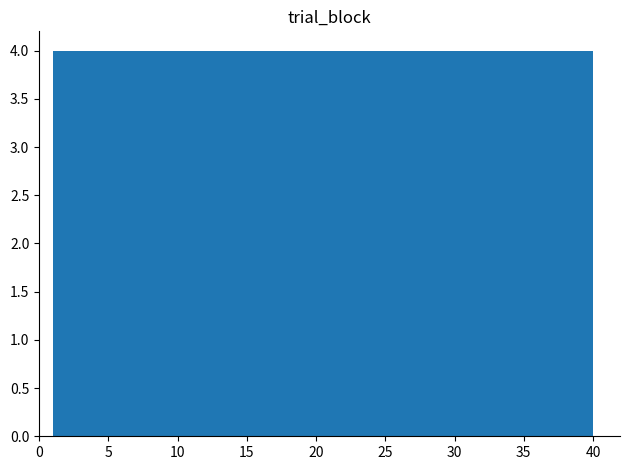

Reading left to right, list every bar in this chart as the range it spans on the x-axis followed by its height. Neither the bar edges nor the heights are printed on the chart, so give them approximately, as read against the axes.

1.0 to 4.9: 4
4.9 to 8.8: 4
8.8 to 12.7: 4
12.7 to 16.6: 4
16.6 to 20.5: 4
20.5 to 24.4: 4
24.4 to 28.3: 4
28.3 to 32.2: 4
32.2 to 36.1: 4
36.1 to 40.0: 4